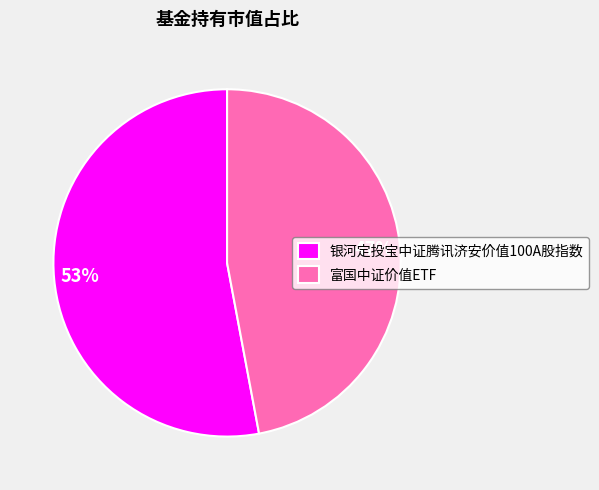

What is the majority slice?

银河定投宝中证腾讯济安价值100A股指数